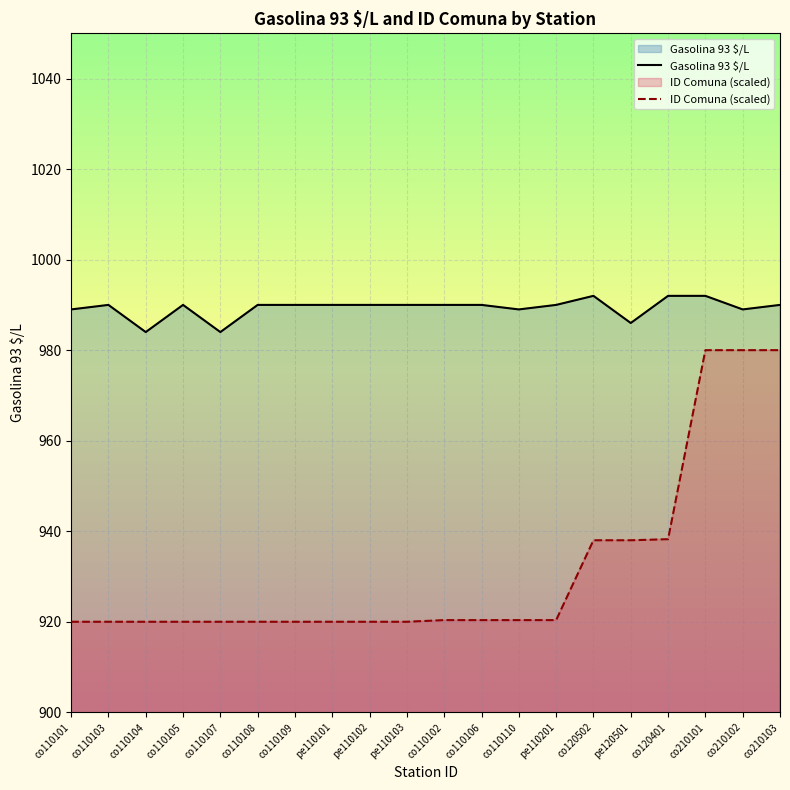

The value of ID Comuna (scaled) at co120401 is 481.9. True or false?

False